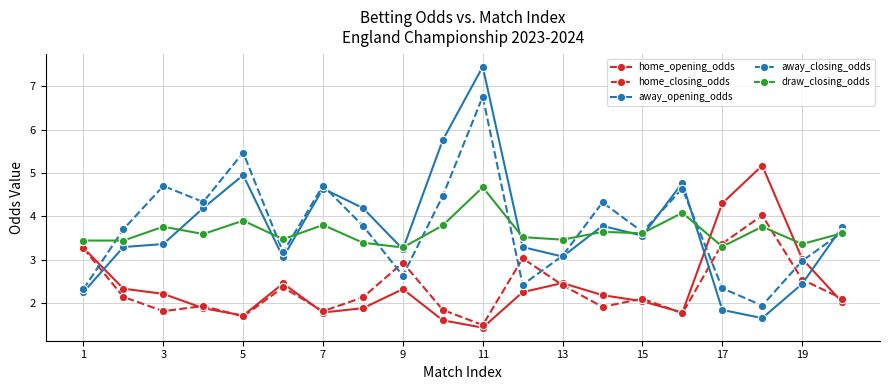

How many distinct data groups are displayed?

5